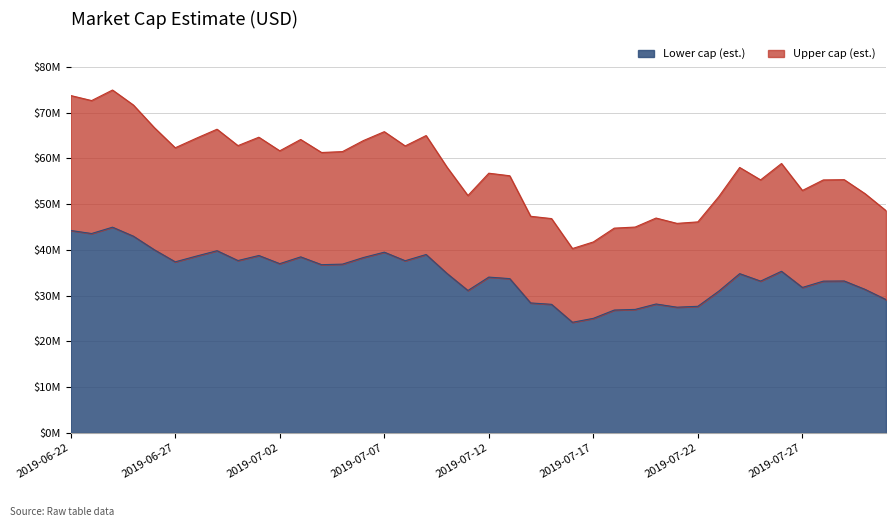

Does the chart display data point markers on the line(s)?

No